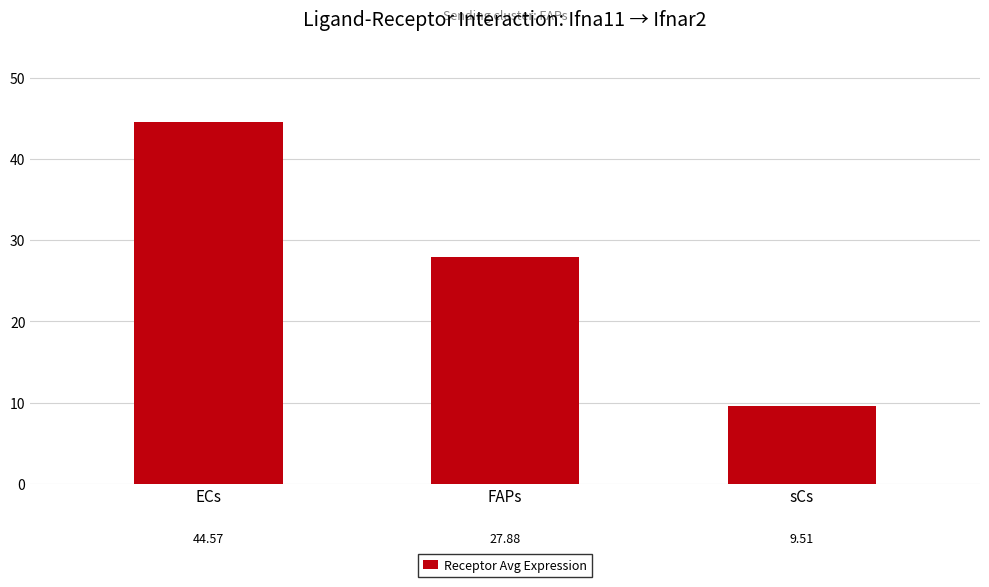

Rank the categories by value from highest to lowest.

ECs, FAPs, sCs